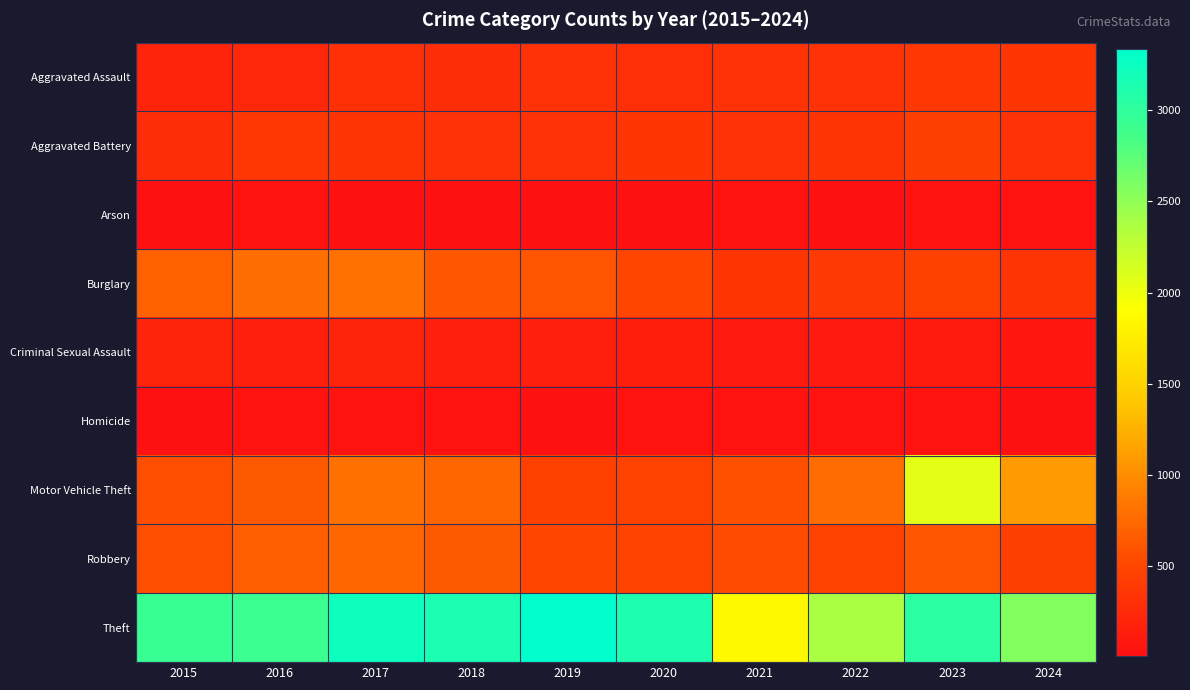

Reading left to right, extract all data points from this chart.

Aggravated Assault: 2015=185	2016=224	2017=305	2018=278	2019=315	2020=288	2021=323	2022=335	2023=385	2024=363
Aggravated Battery: 2015=277	2016=387	2017=348	2018=318	2019=333	2020=366	2021=329	2022=337	2023=440	2024=324
Arson: 2015=11	2016=24	2017=21	2018=15	2019=20	2020=22	2021=26	2022=18	2023=32	2024=27
Burglary: 2015=693	2016=787	2017=812	2018=624	2019=606	2020=496	2021=351	2022=390	2023=462	2024=345
Criminal Sexual Assault: 2015=186	2016=144	2017=187	2018=146	2019=145	2020=133	2021=93	2022=91	2023=103	2024=67
Homicide: 2015=19	2016=32	2017=40	2018=28	2019=17	2020=26	2021=35	2022=34	2023=31	2024=19
Motor Vehicle Theft: 2015=558	2016=636	2017=799	2018=735	2019=463	2020=476	2021=580	2022=771	2023=2059	2024=1097
Robbery: 2015=562	2016=685	2017=732	2018=637	2019=494	2020=468	2021=532	2022=469	2023=621	2024=440
Theft: 2015=2933	2016=2911	2017=3242	2018=3144	2019=3335	2020=3117	2021=1863	2022=2378	2023=3029	2024=2574